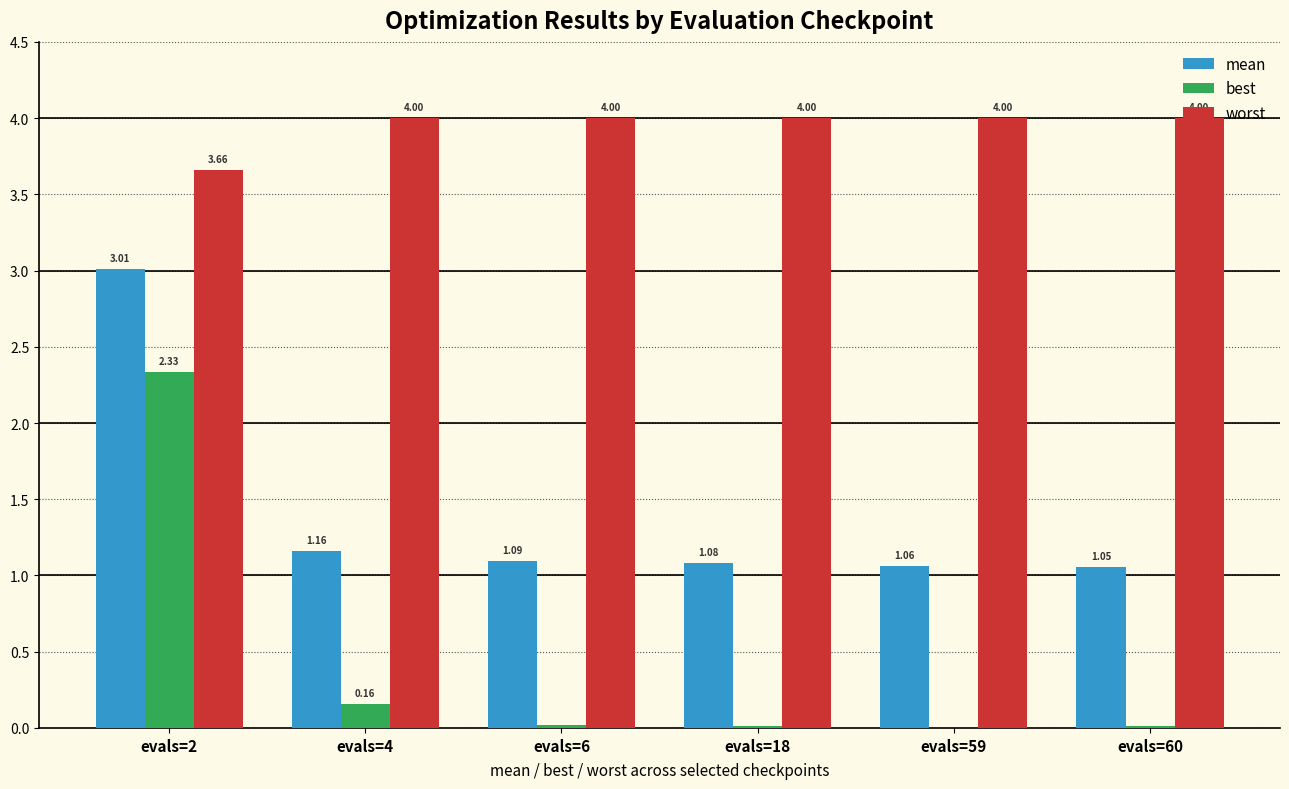

What is the sum of all mean values?

8.5